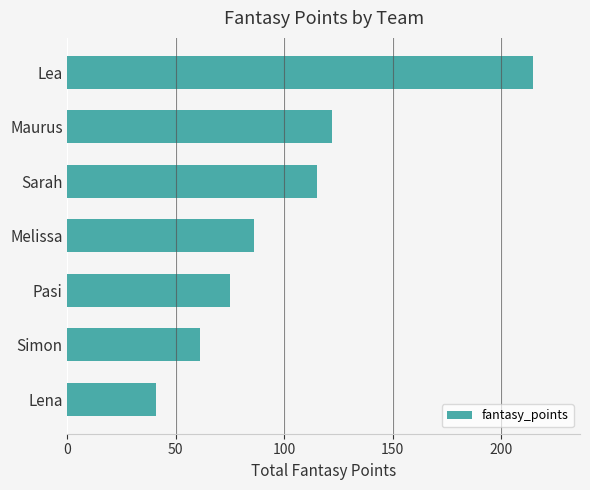

True or false: the data shows 26 at Sarah.

False